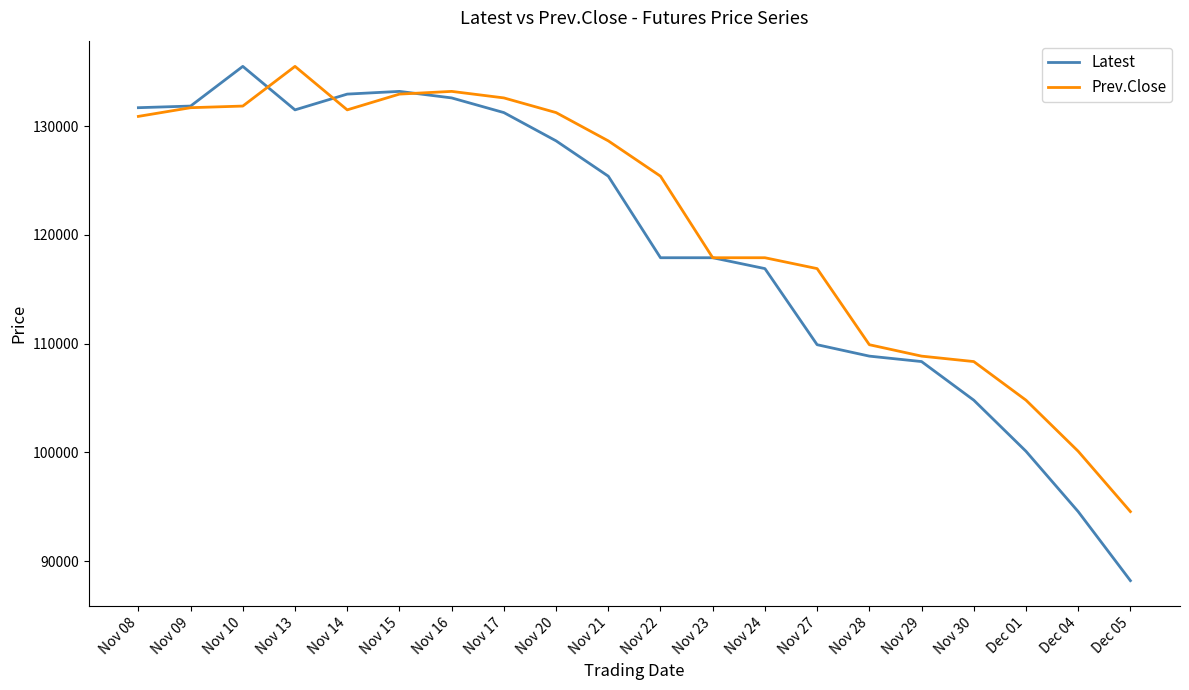

List the series in order of their overall mean, lowest first.

Latest, Prev.Close